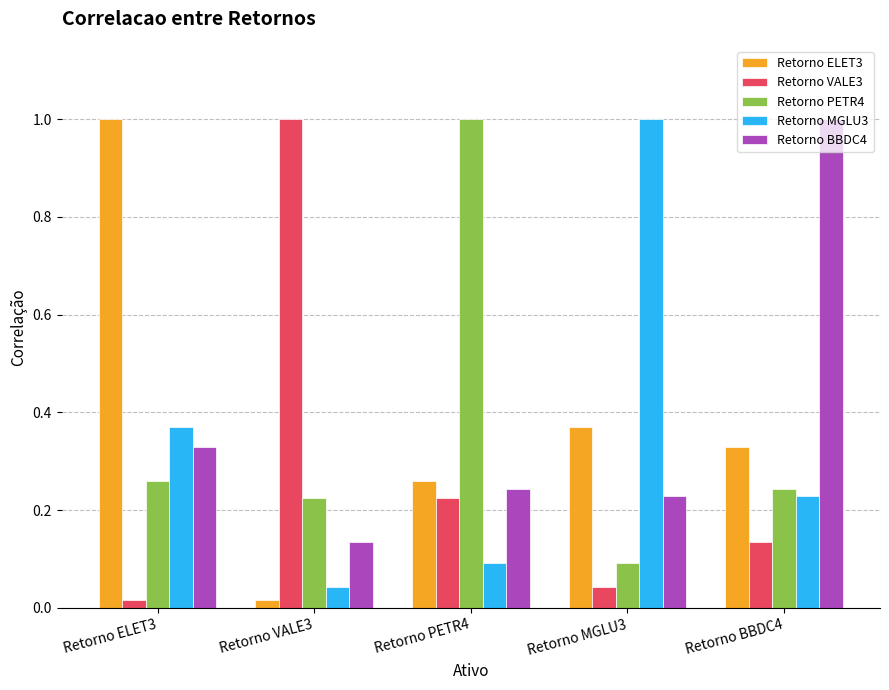

At which label does Retorno PETR4 reach its peak?

Retorno PETR4